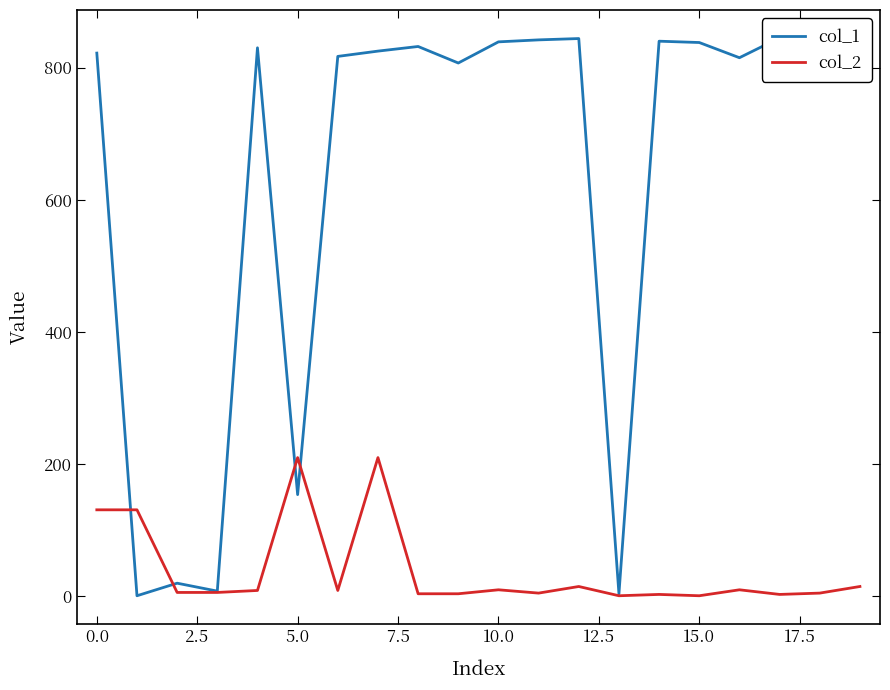

Which series has the widest spread of values?

col_1